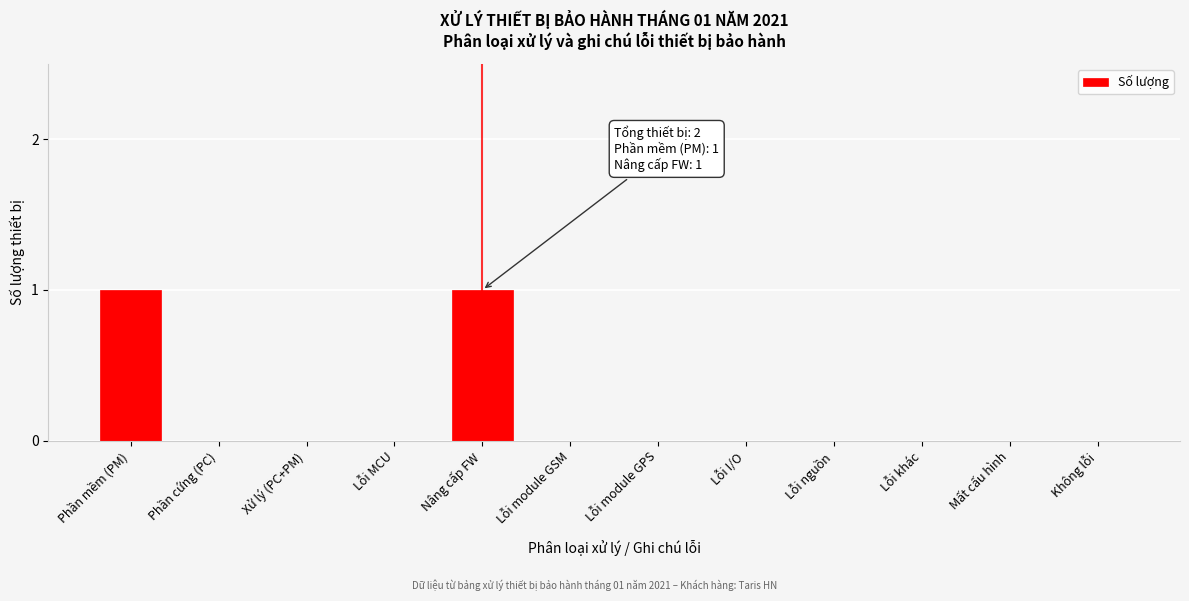

Reading left to right, what are all the values shown in this chart?

Phần mềm (PM)=1	Phần cứng (PC)=0	Xử lý (PC+PM)=0	Lỗi MCU=0	Nâng cấp FW=1	Lỗi module GSM=0	Lỗi module GPS=0	Lỗi I/O=0	Lỗi nguồn=0	Lỗi khác=0	Mất cấu hình=0	Không lỗi=0